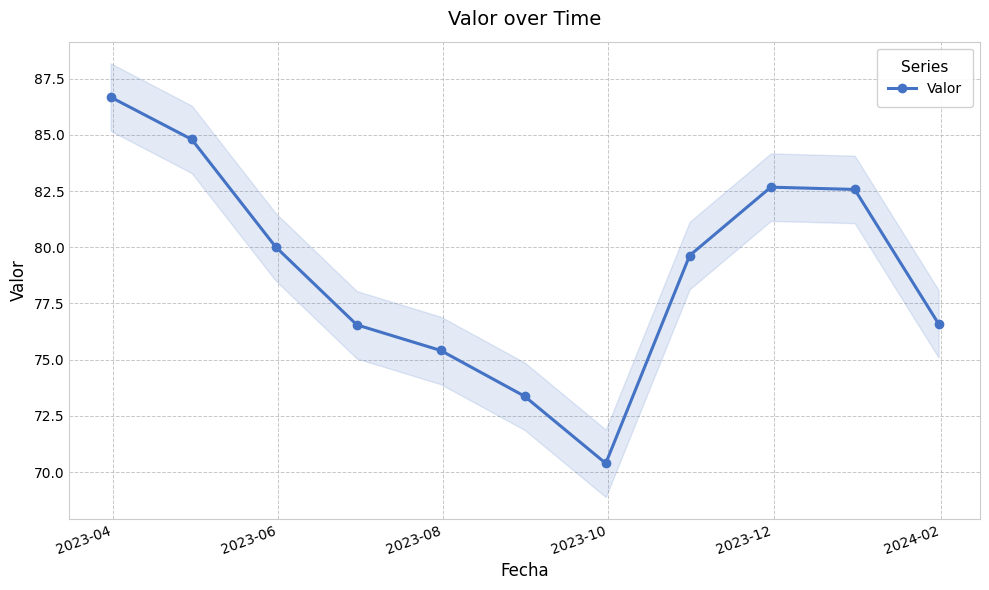

How many interior local peaks (higher than both neighbors) does the data have?

1